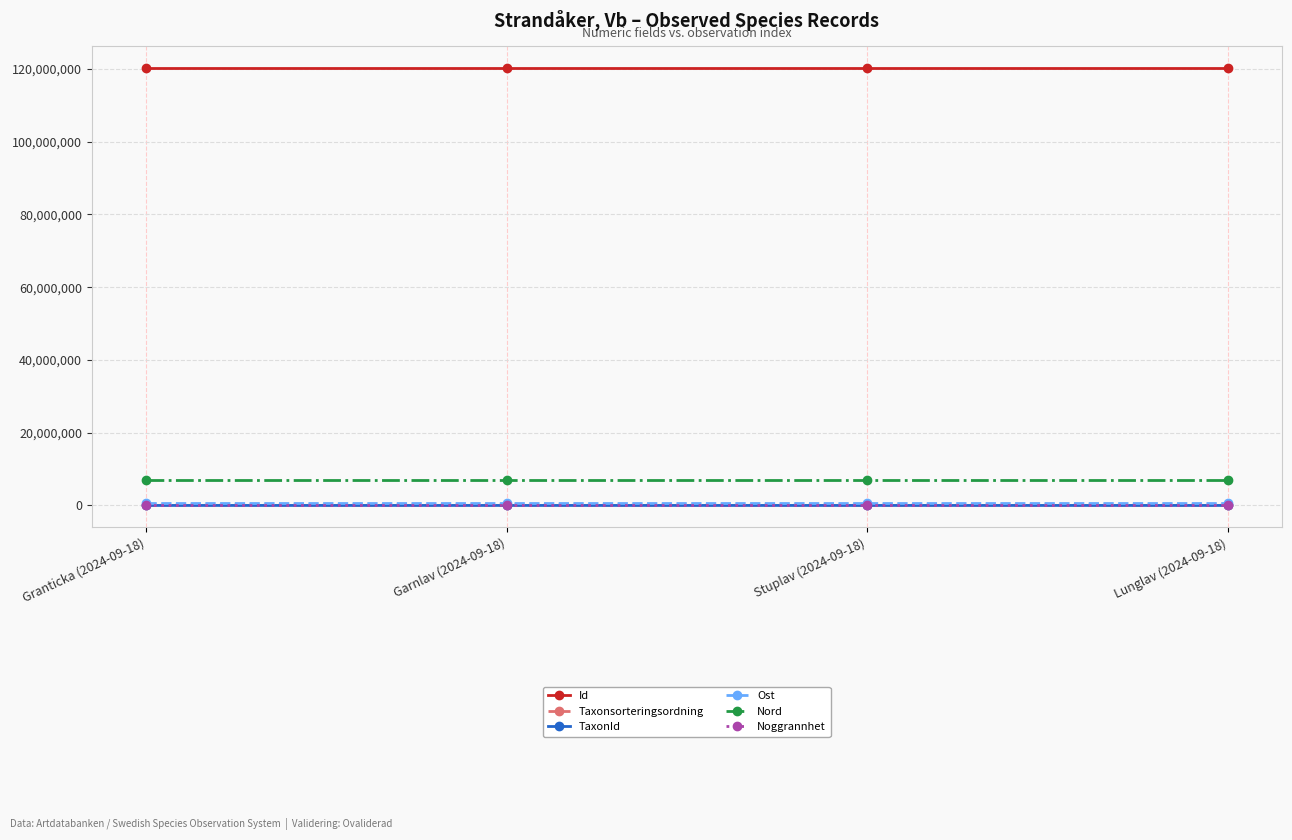

Where does the Taxonsorteringsordning series first go above 79652?

Granticka (2024-09-18)